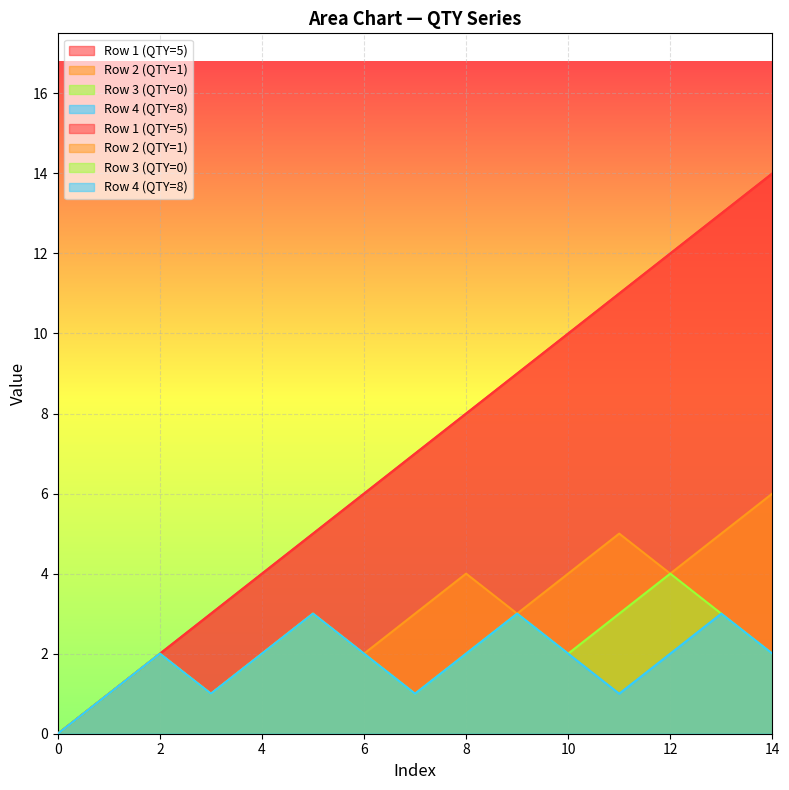

How many positive values does the Row 4 (QTY=8) series have?

14